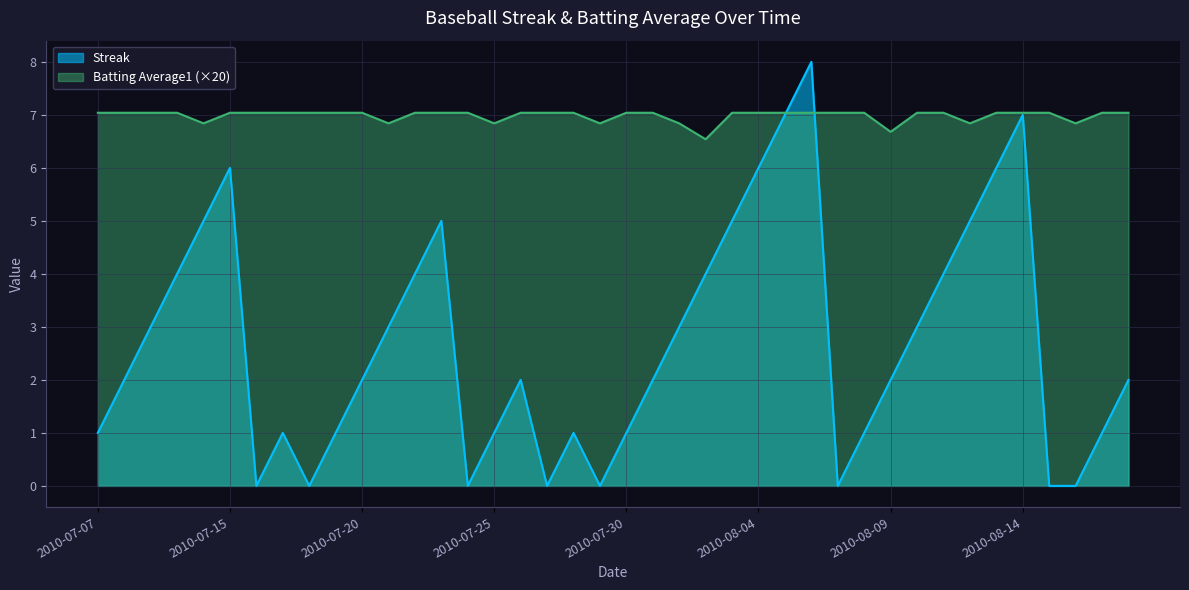

How many values in Streak are above zero?

32